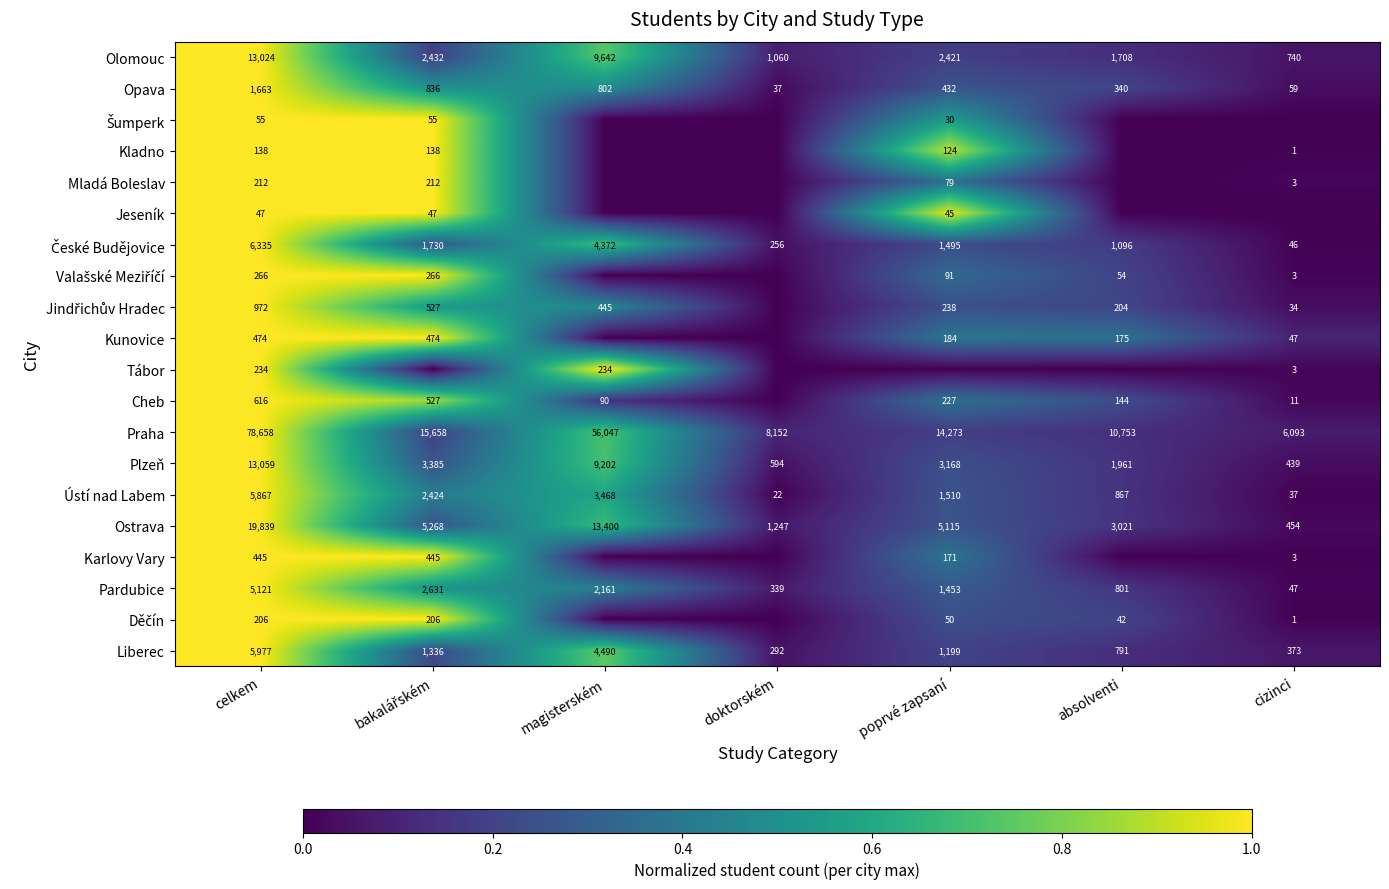

What is the approximate value of Liberec at celkem, to the nearest 100?

6000